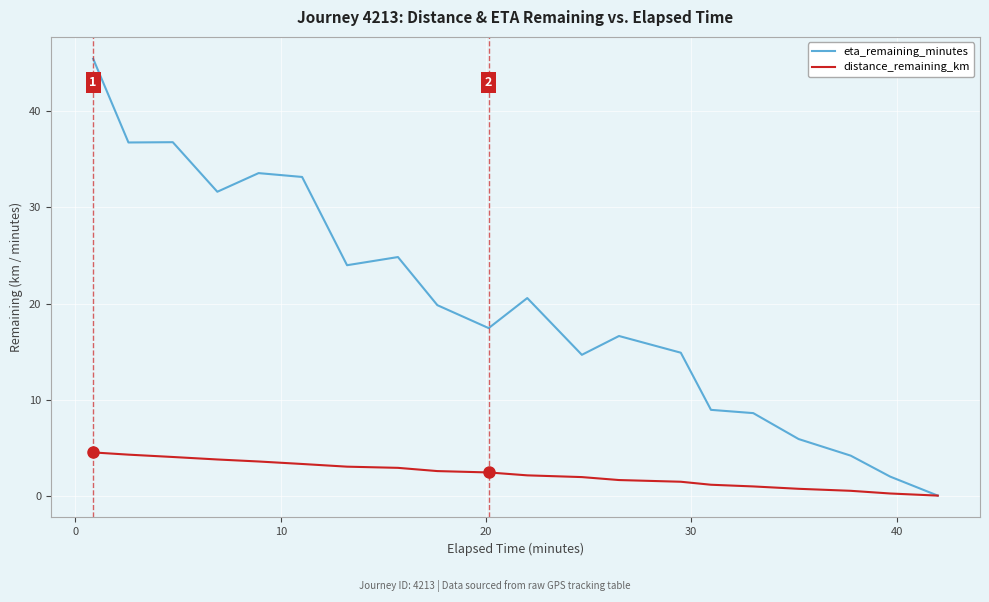

Which series has the largest total across all categories?

eta_remaining_minutes